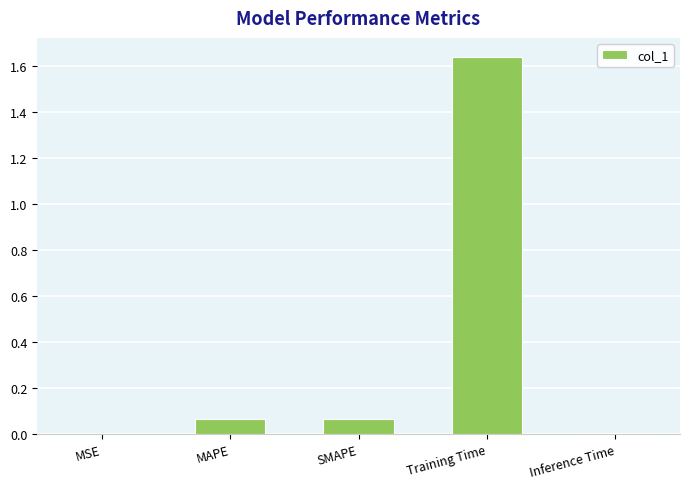

The value at Training Time is 0.7. True or false?

False